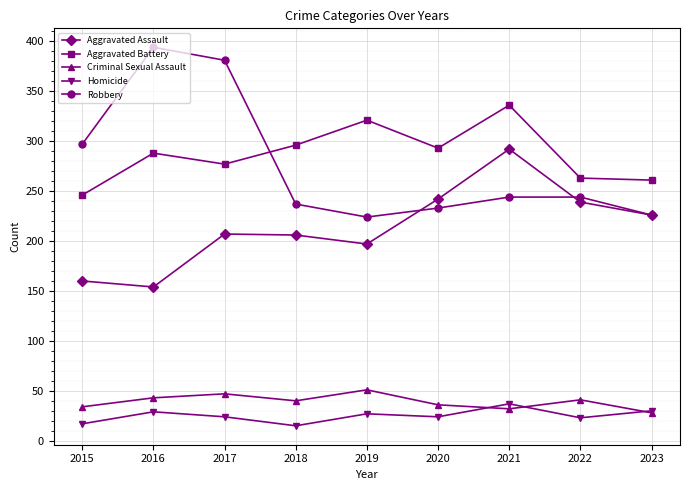

What is the difference between the highest and lowest values at 2016?

365